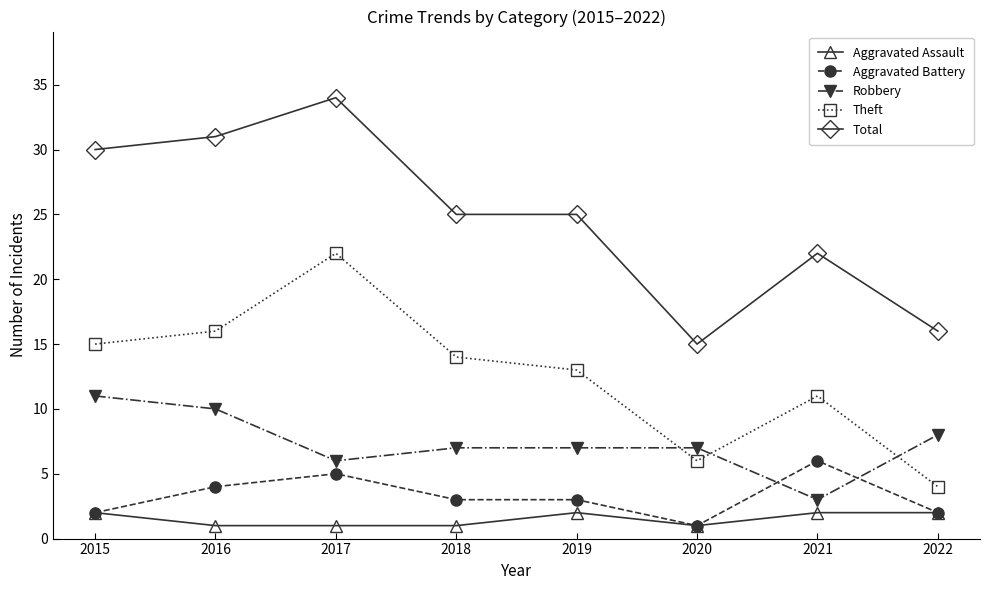

Which series has the widest spread of values?

Total